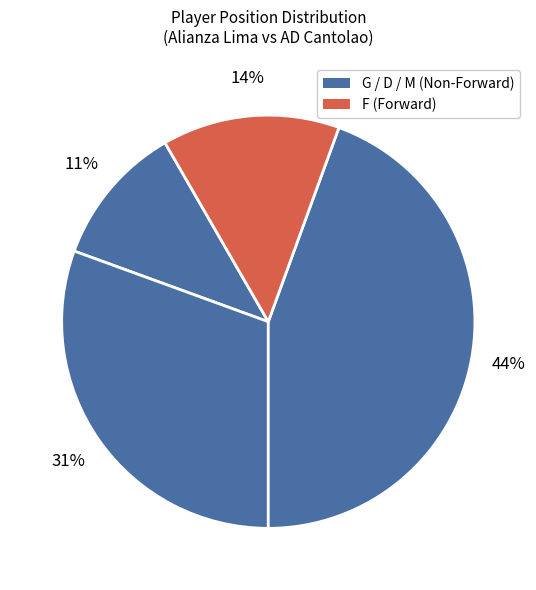

Count the number of slices in the pie.

4